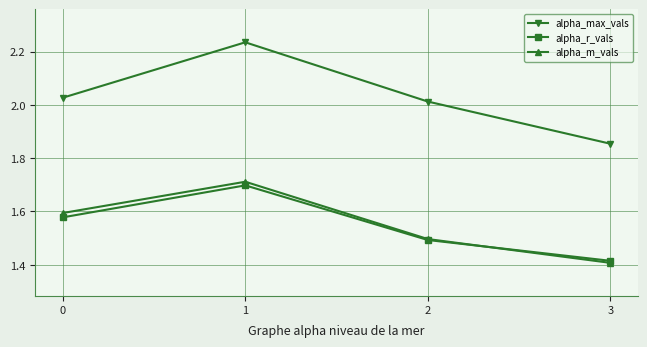

True or false: alpha_m_vals and alpha_max_vals cross at least once.

False